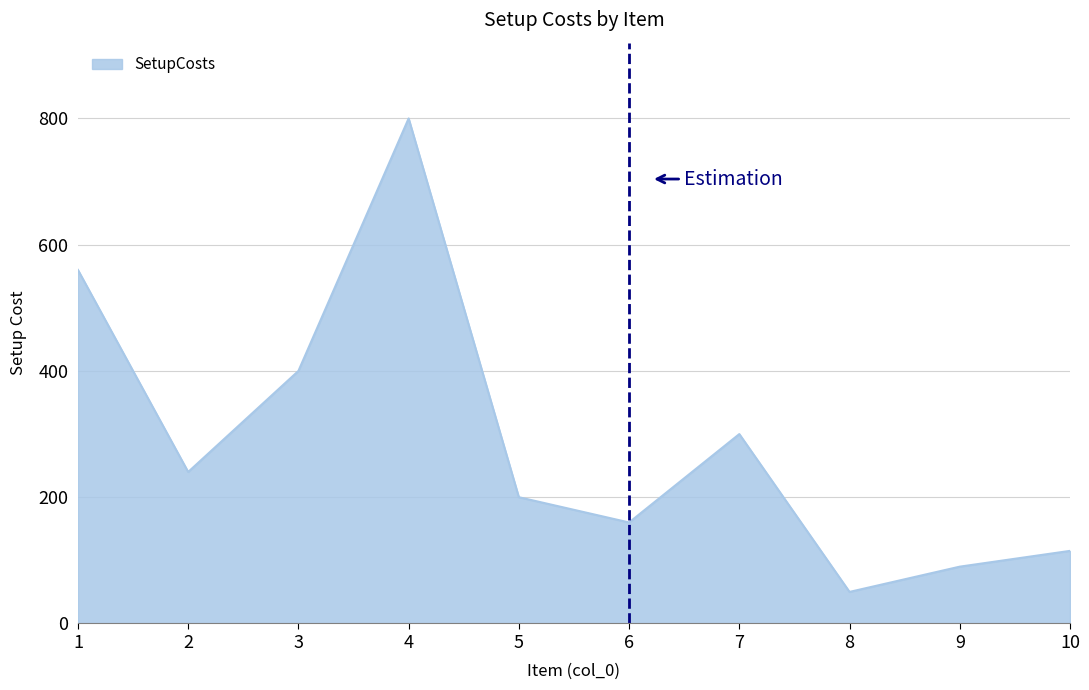

Where is the first local maximum?

4